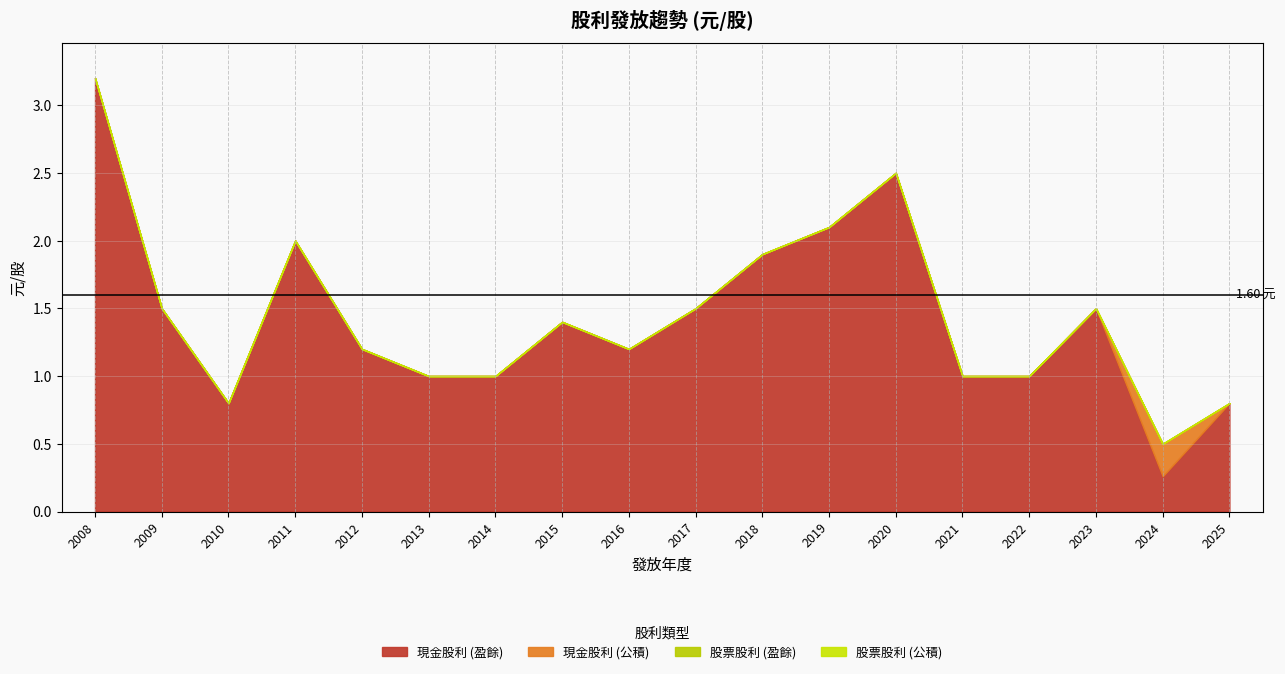

How many lines are shown in the chart?

4